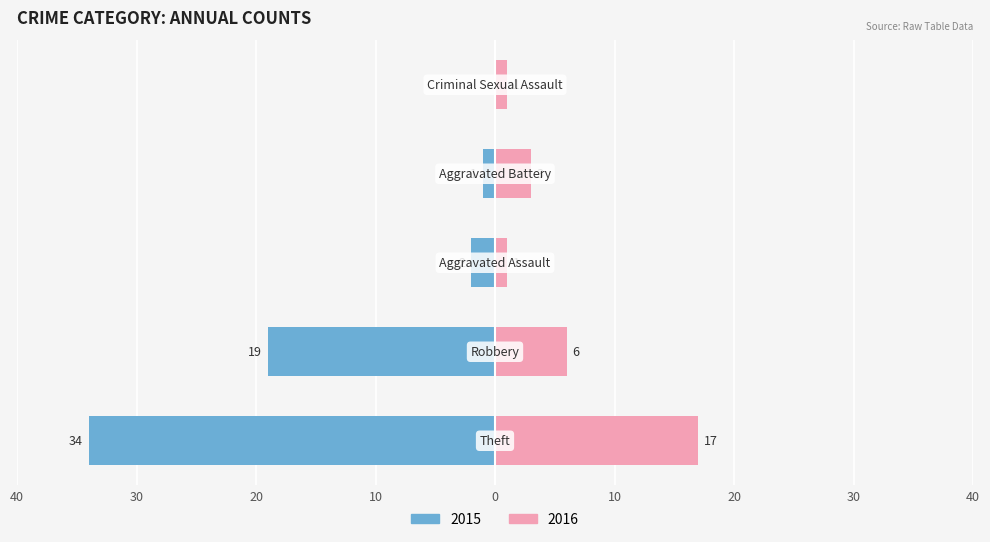

What is the difference between the Right values at Theft and Criminal Sexual Assault?

16